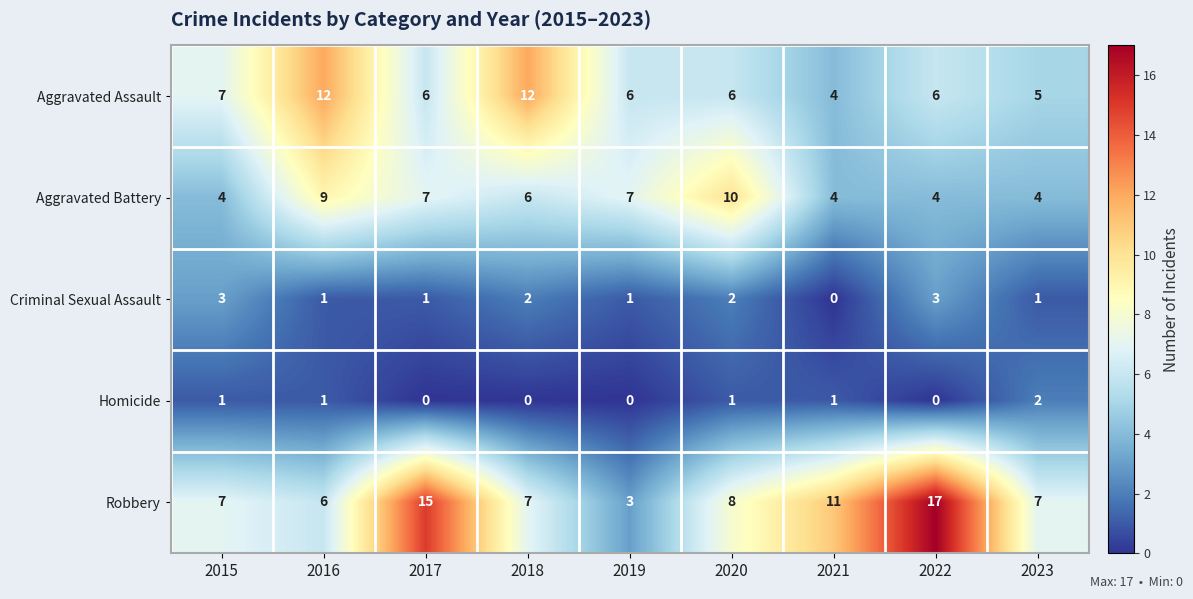

At how many categories does at least one series exceed 6?

9